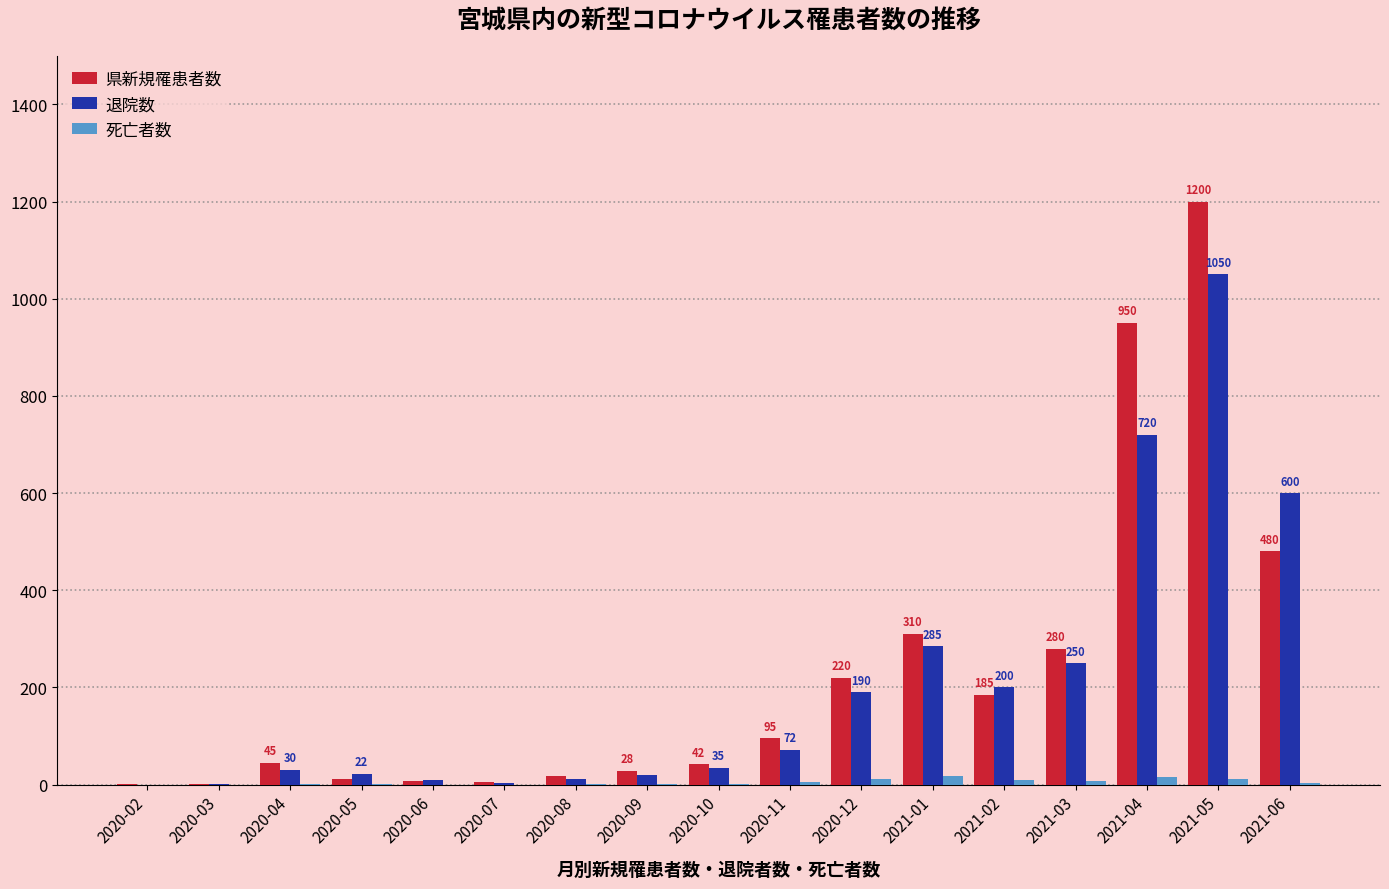

What is the sum of the 県新規罹患者数 values at 2021-01 and 2020-06?

318